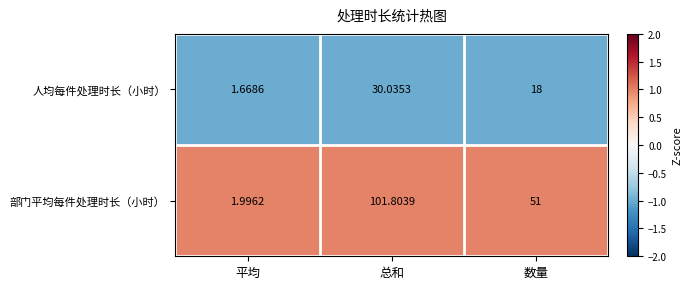

Which category has the lowest value in the 人均每件处理时长（小时） series?

平均